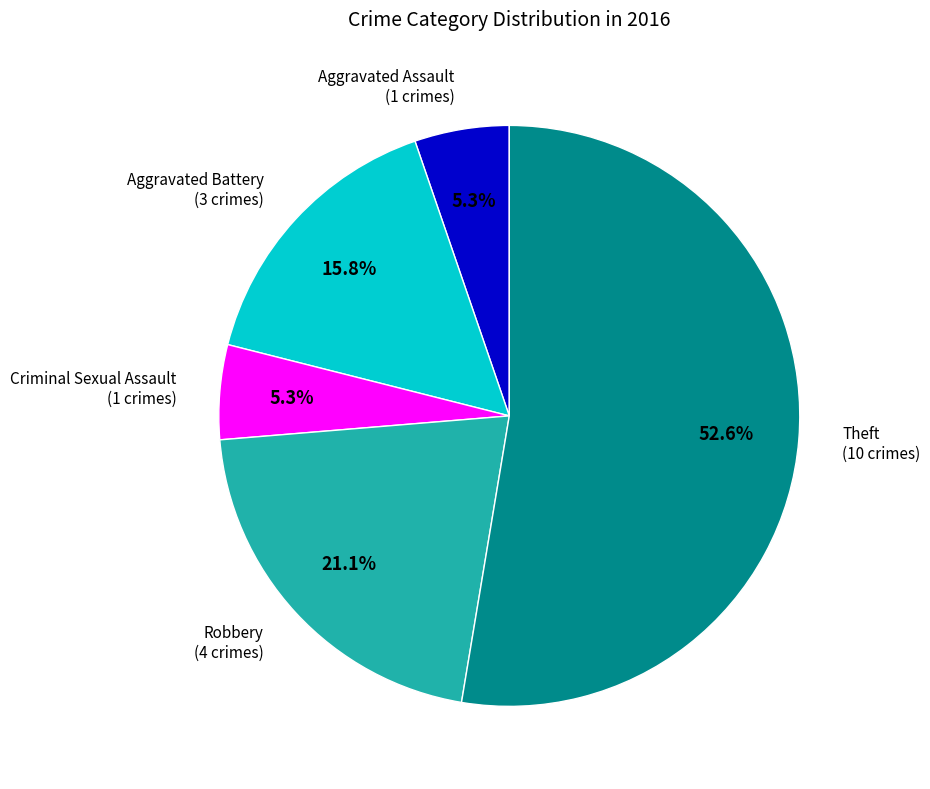

Count the number of slices in the pie.

5